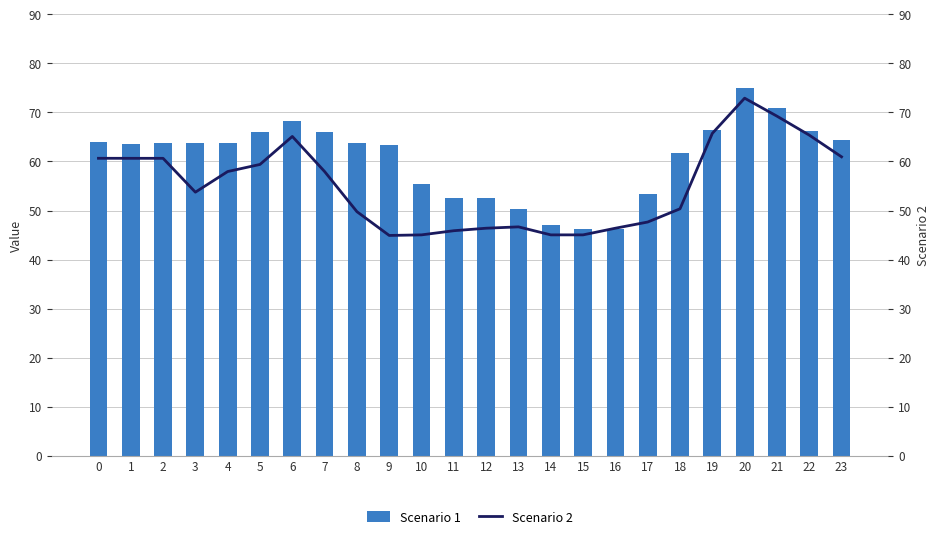

What is the value of the Scenario 2 bar at the 6th from the left?

59.4